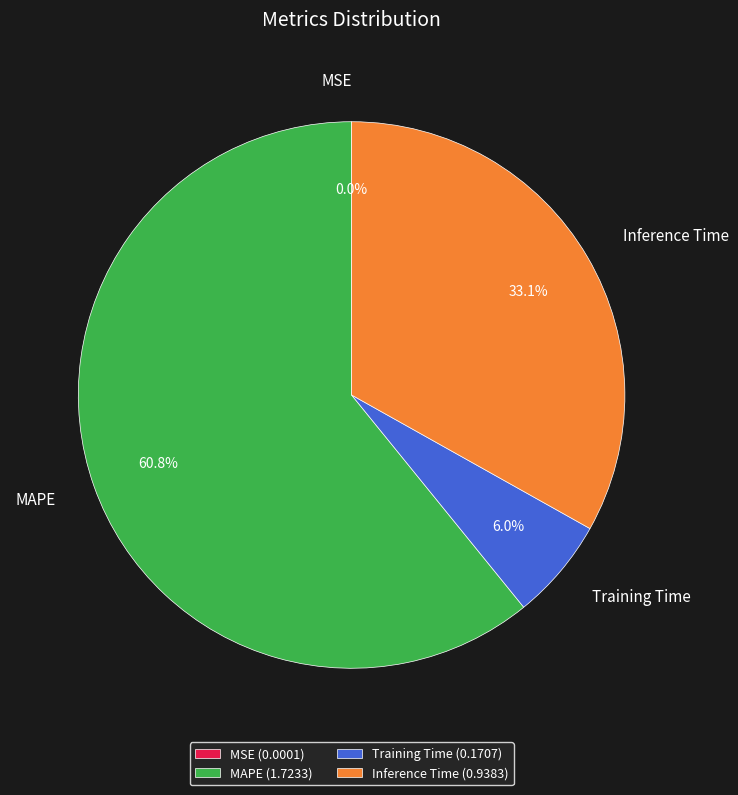

Combined, what portion of the pie is MAPE and Training Time?

66.9%